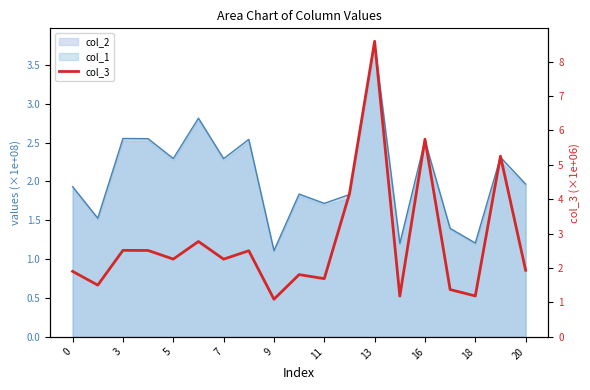

Is it true that the value at 15 is 1.4?

True